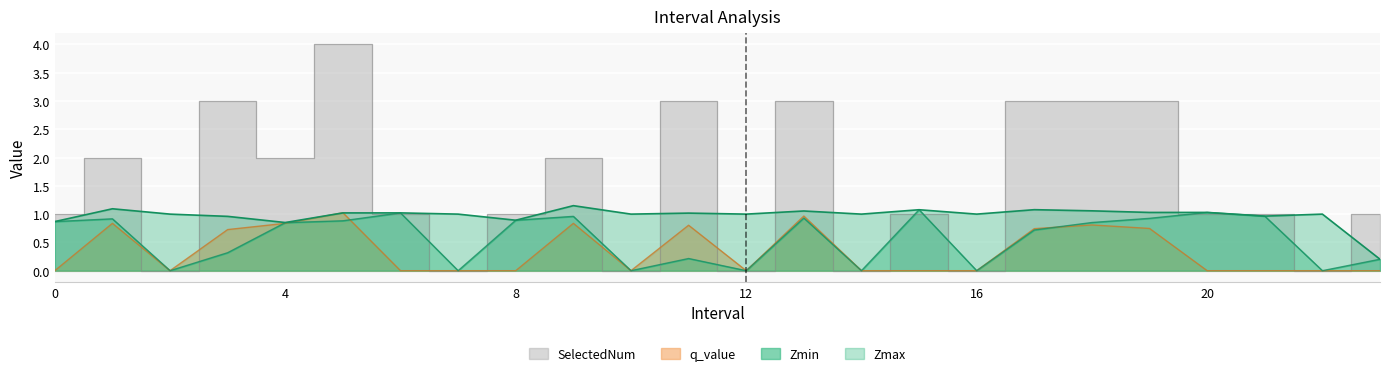

The Zmax series shows 1.0 at 2.0. True or false?

True